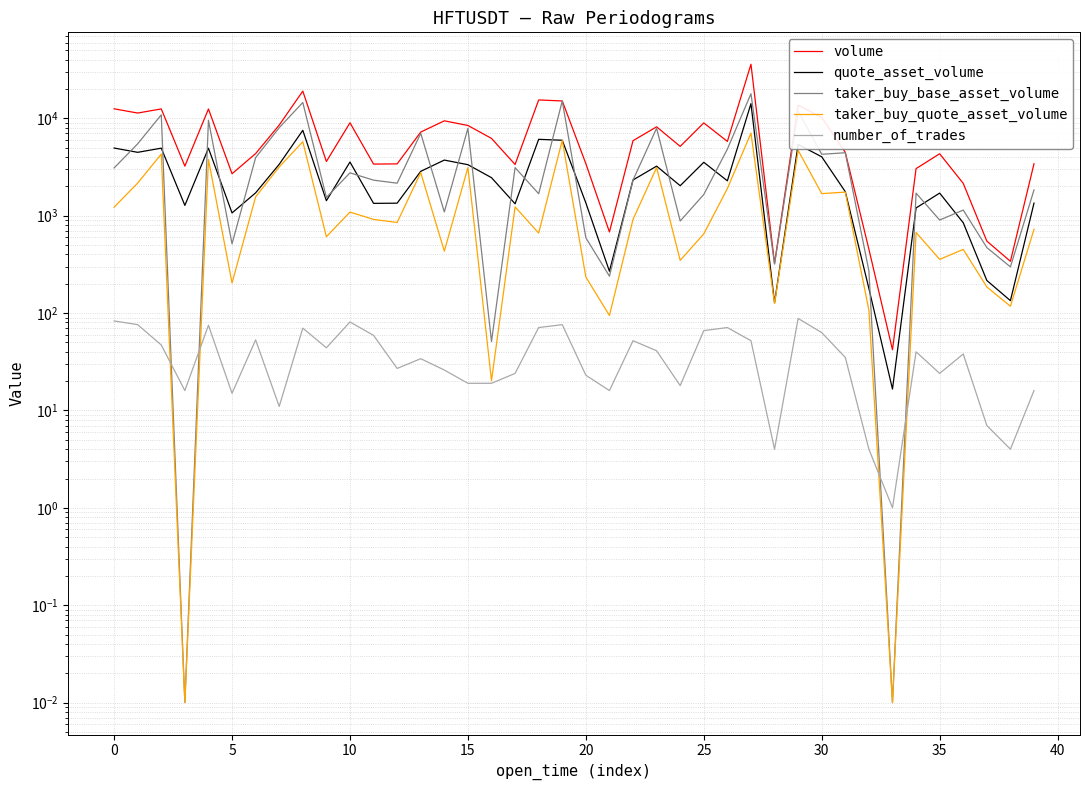

What is the minimum value for number_of_trades?

1.0